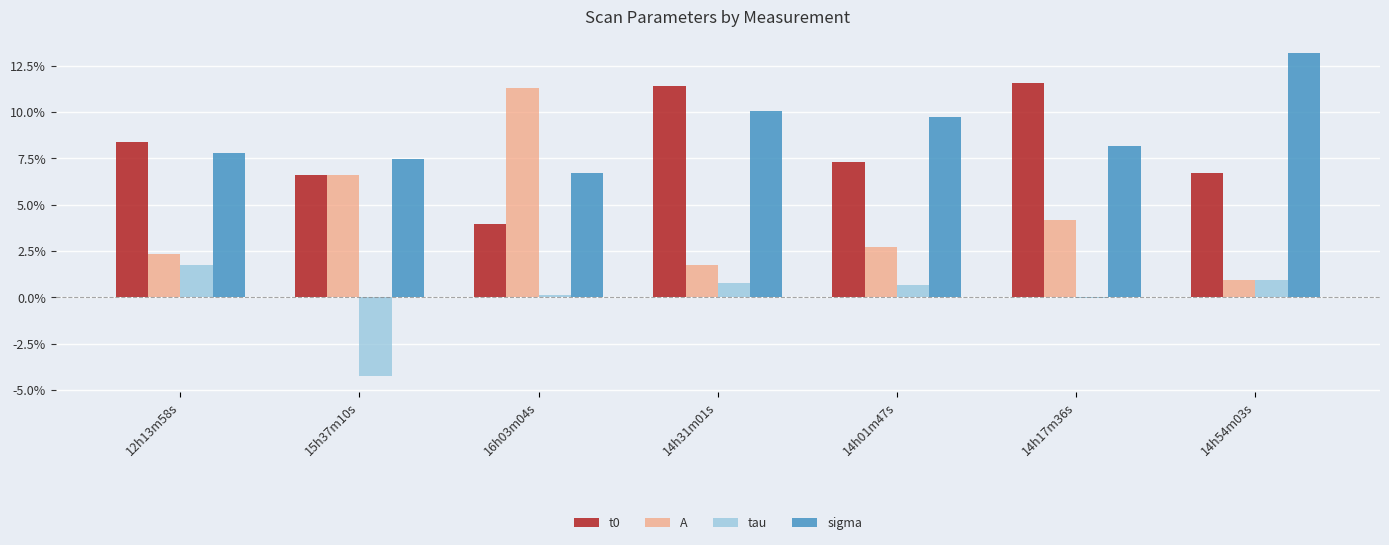

Count the sigma values in the range 0 to 1.

7